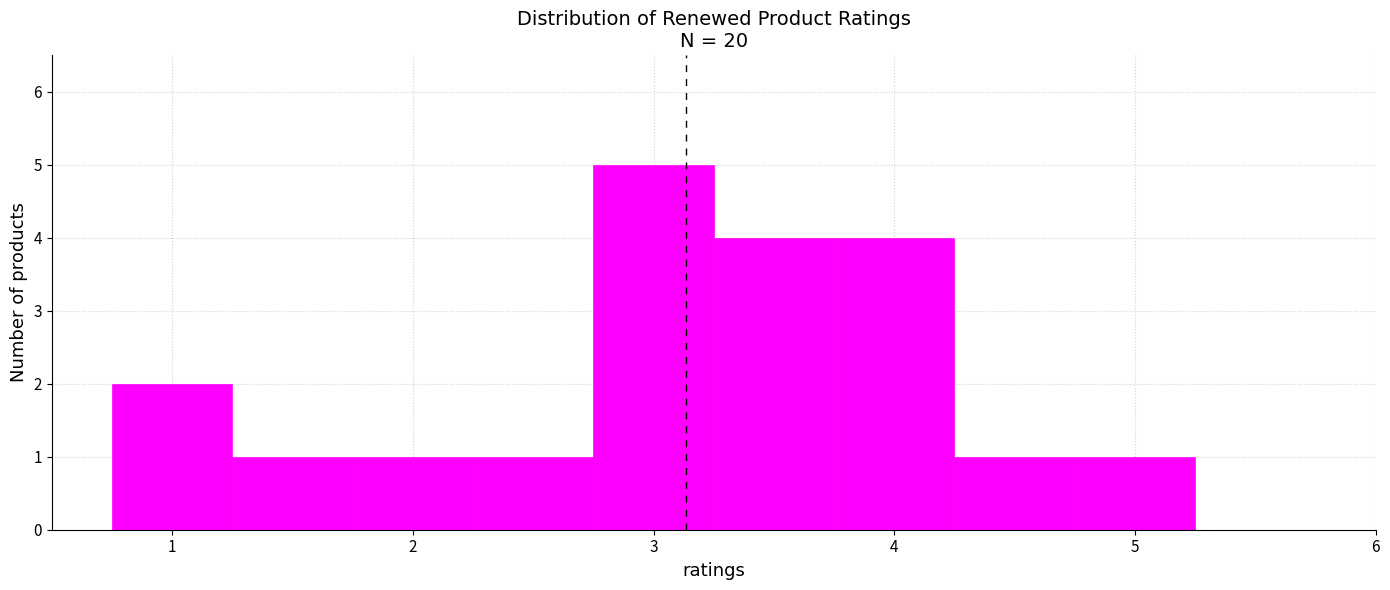

What is the height of the bar covering 0.75 to 1.25 on the x-axis? Neither the bar edges nor the heights are printed on the chart, so give them approximately, as read against the axes.

2